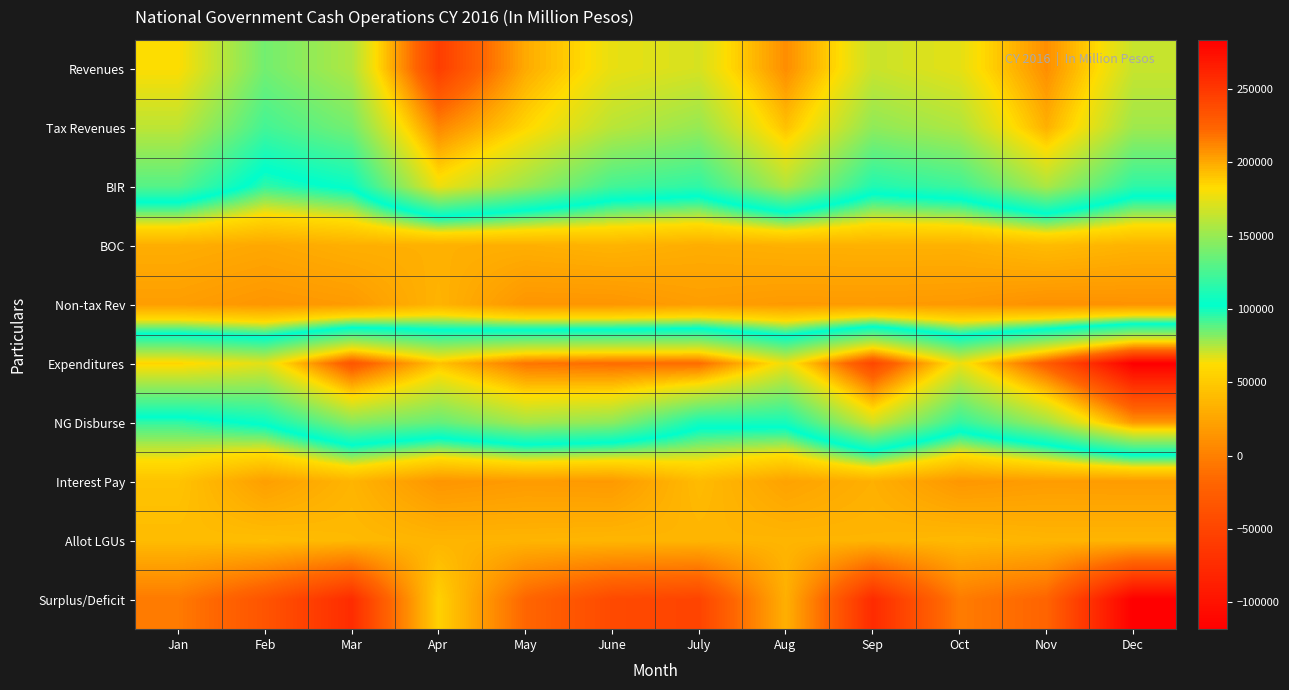

Which series has the widest spread of values?

Surplus/Deficit